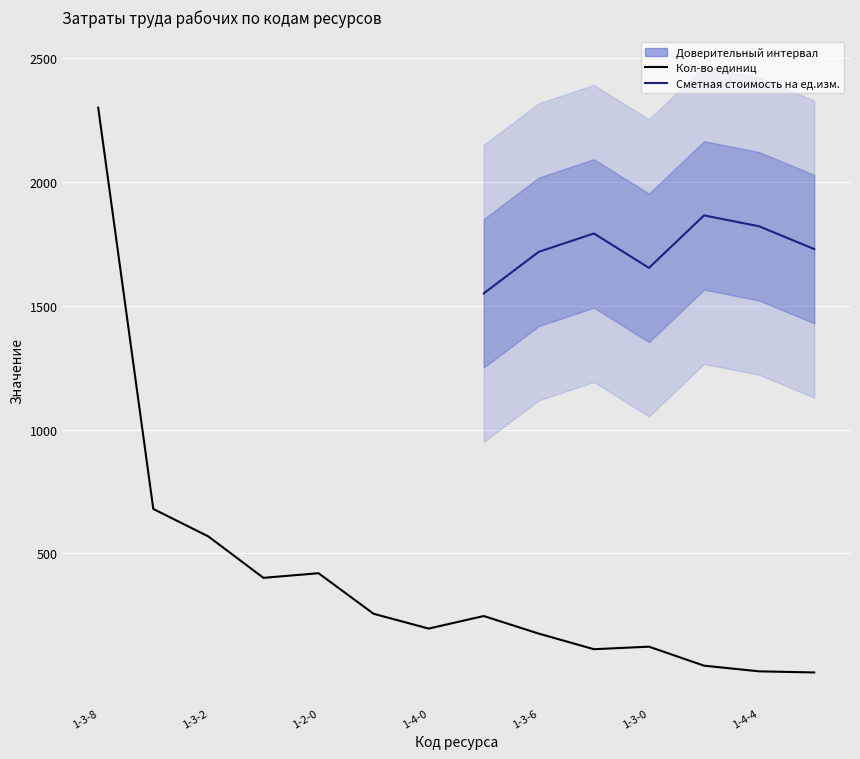

Rank the categories by value from lowest to highest.

1-3-7, 1-4-4, 1-4-7, 1-4-2, 1-3-0, 1-3-6, 1-4-0, 1-1-5, 1-2-5, 1-3-5, 1-2-0, 1-3-2, 1-3-3, 1-3-8